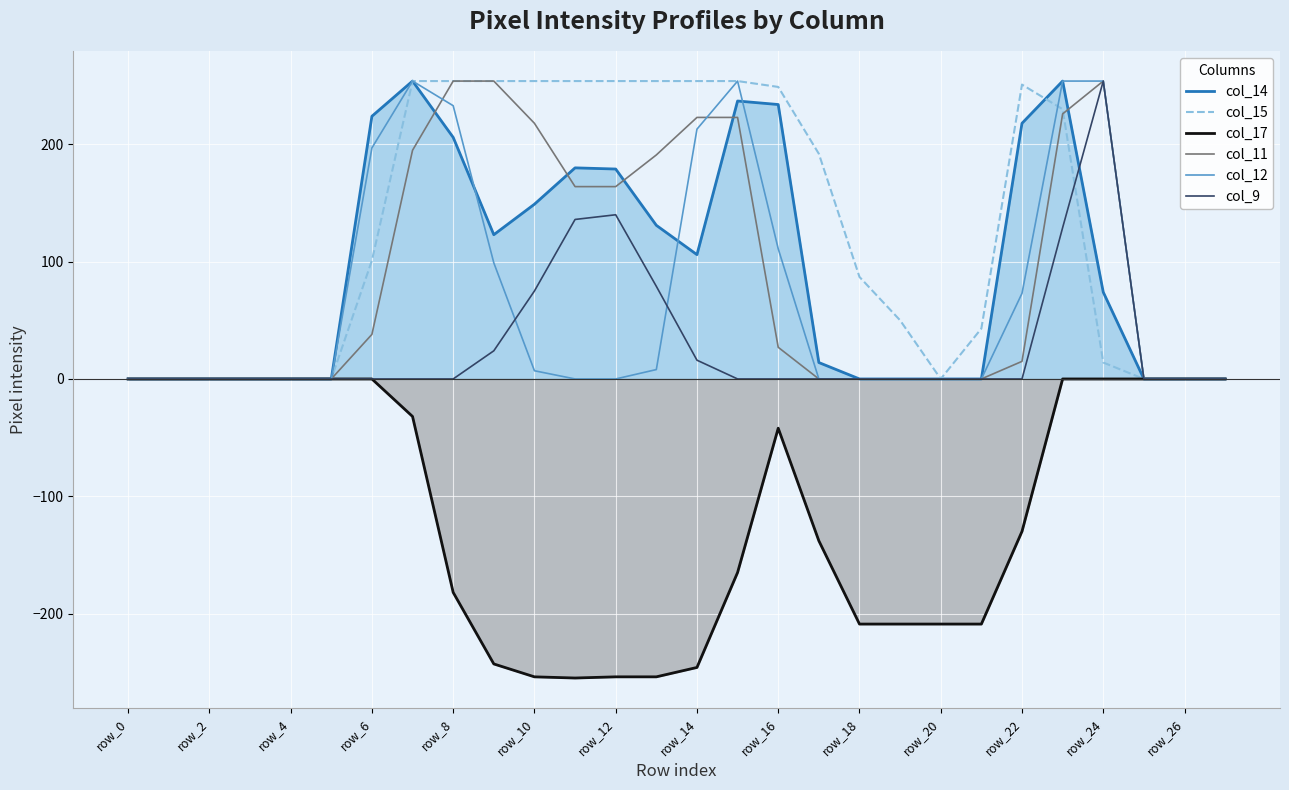

What is the difference between the col_14 values at 19 and 22?

218